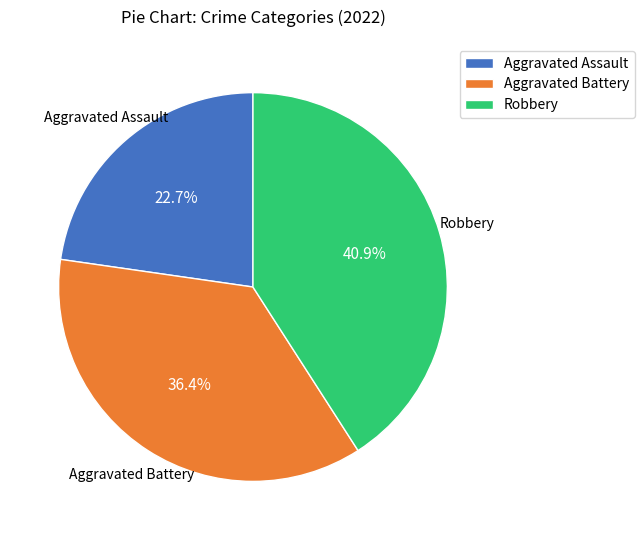

Is Robbery the majority of the pie?

No